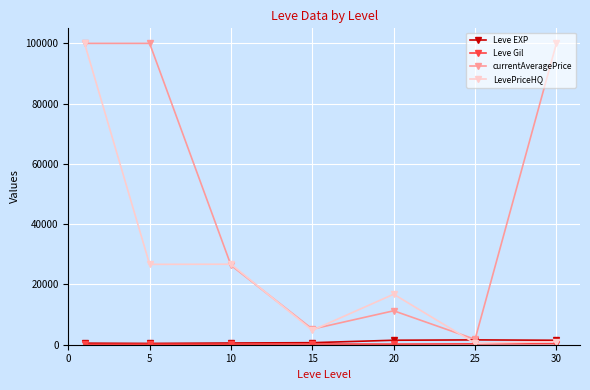

At how many categories does at least one series exceed 47143?

3